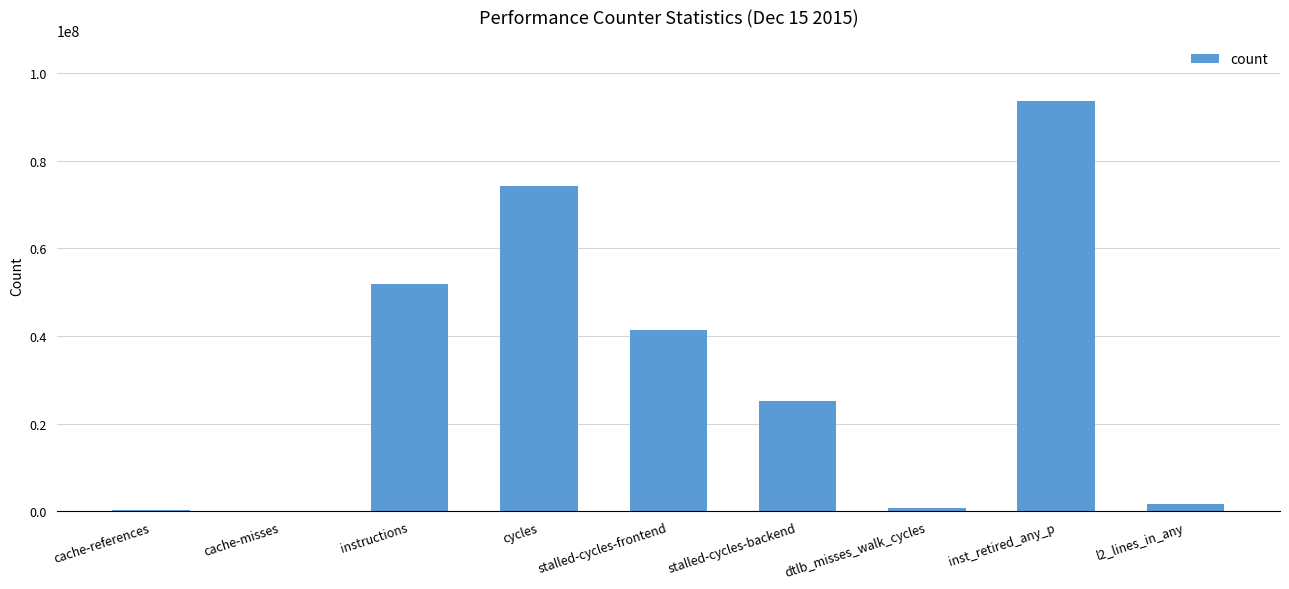

How many distinct data groups are displayed?

1